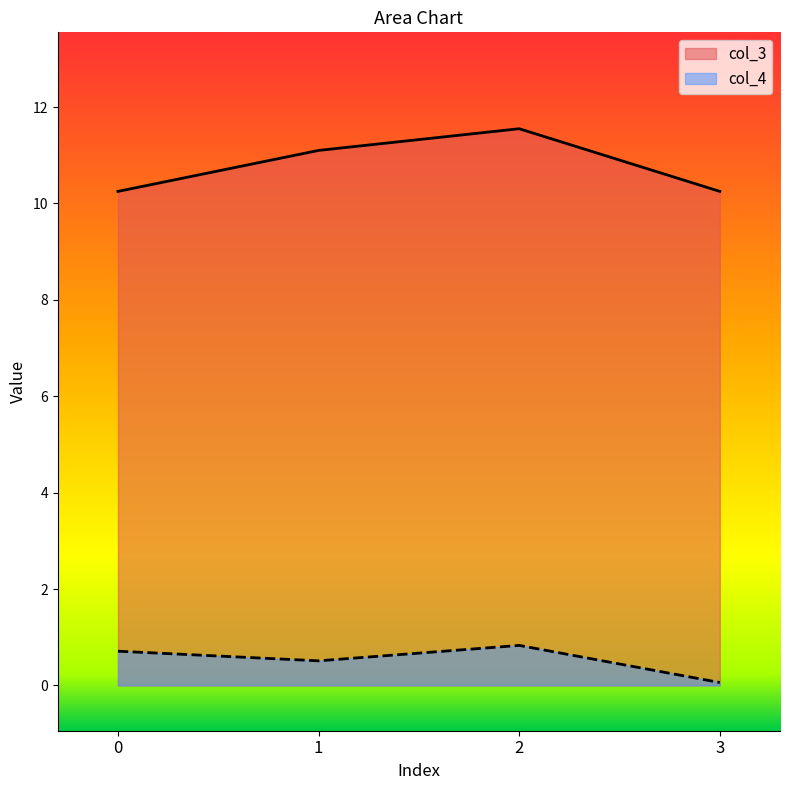

Reading right to left, transcribe all the data shown in this chart.

col_4: 3=0.1	2=0.8	1=0.5	0=0.7
col_3: 3=10.2	2=11.6	1=11.1	0=10.2